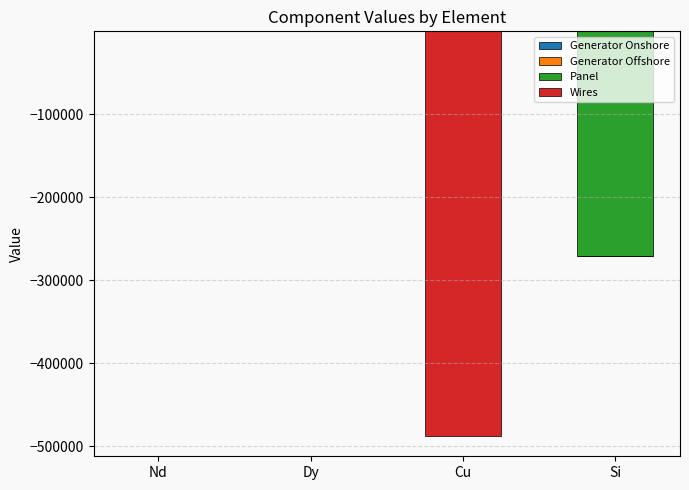

What is the difference between the maximum and second lowest values in the Generator Offshore series?

0.9